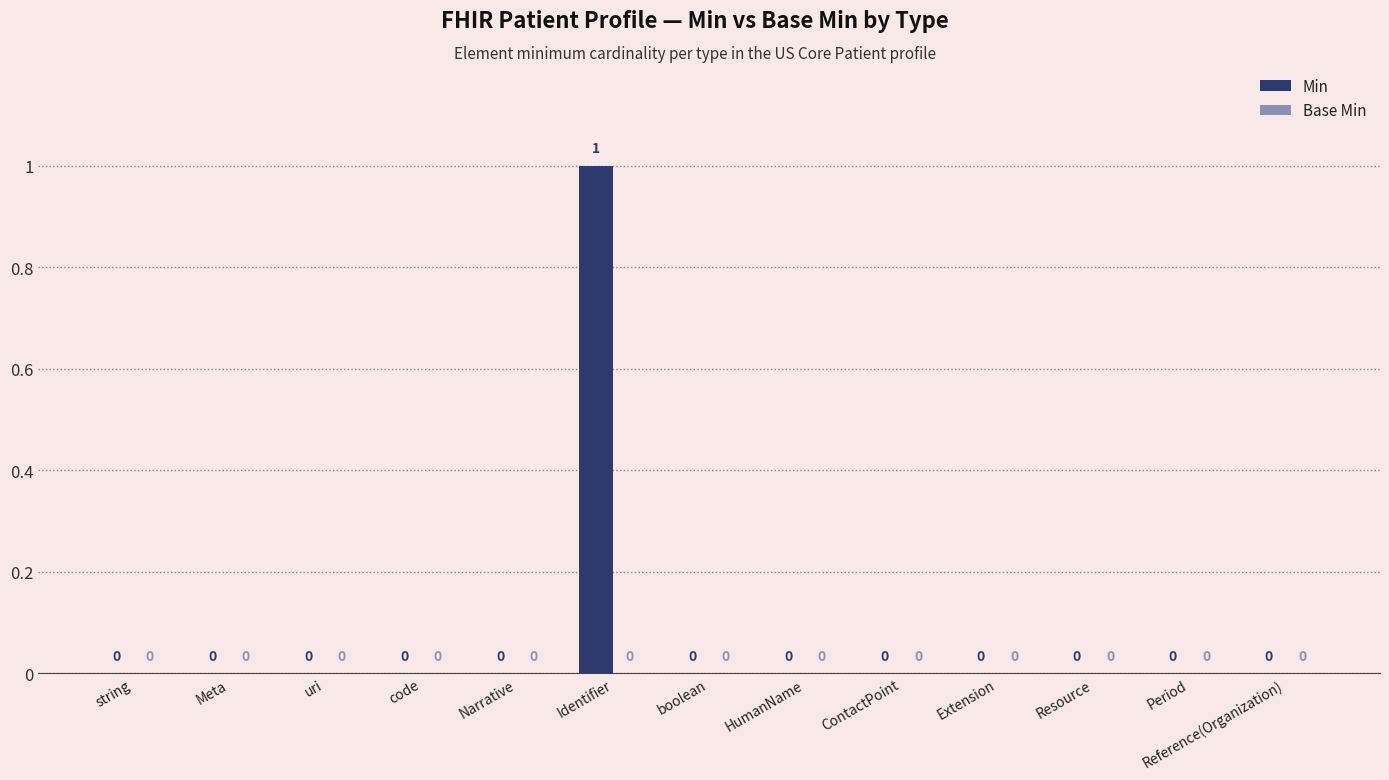

The chart shows a value of 0 at Extension. True or false?

True